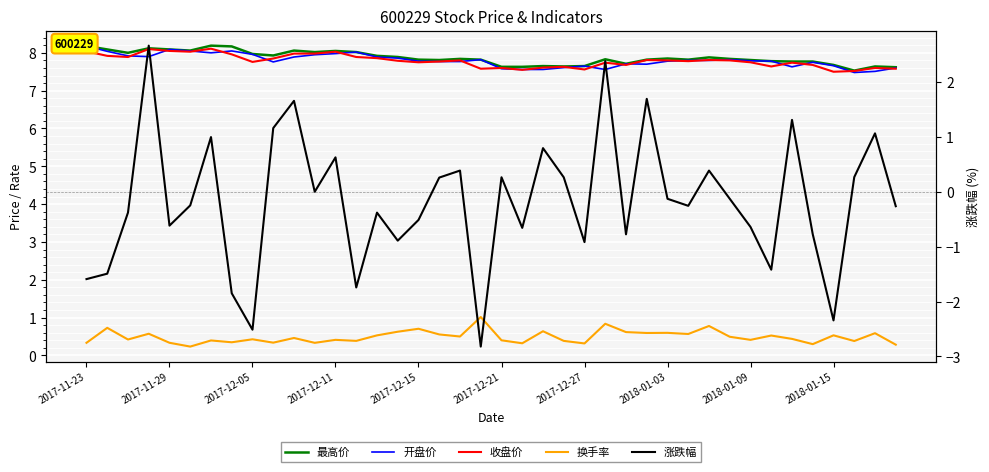

Is it true that 开盘价 equals 2.7 at 15?

False